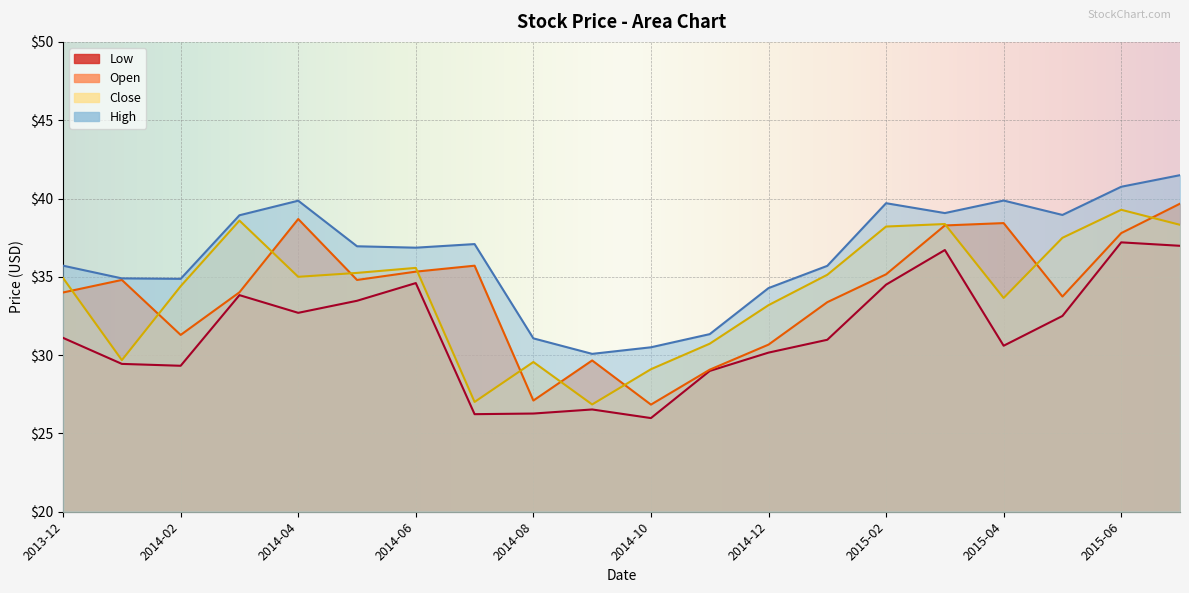

Between 2015-06 and 2014-06, which is larger?

2015-06